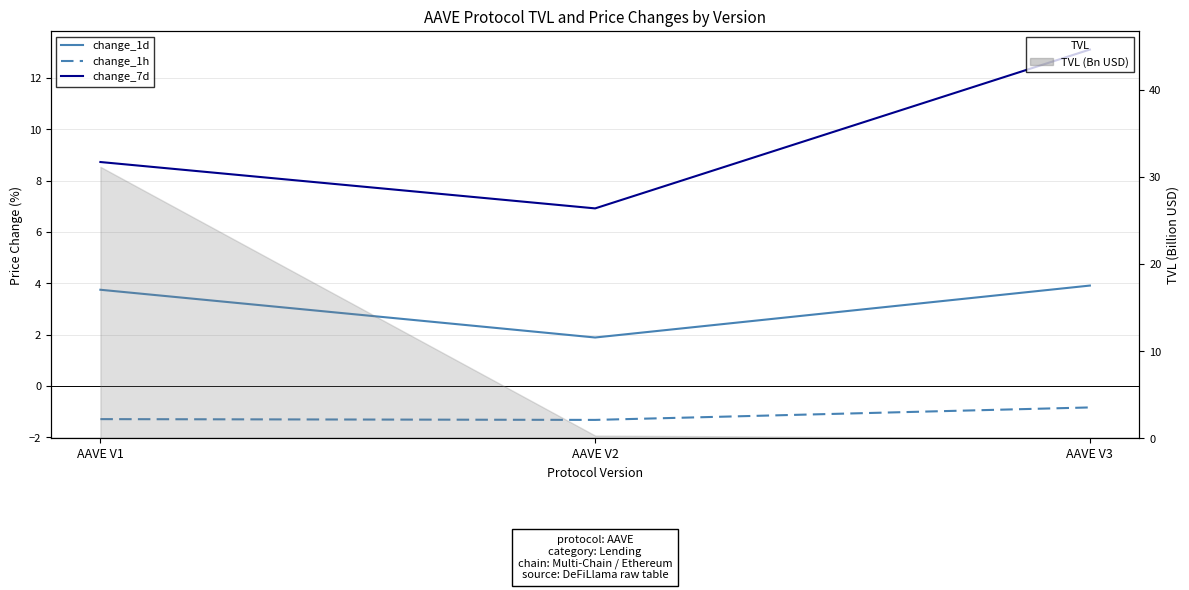

What is the value of the change_1h (%) point at the 1st from the left?

-1.3